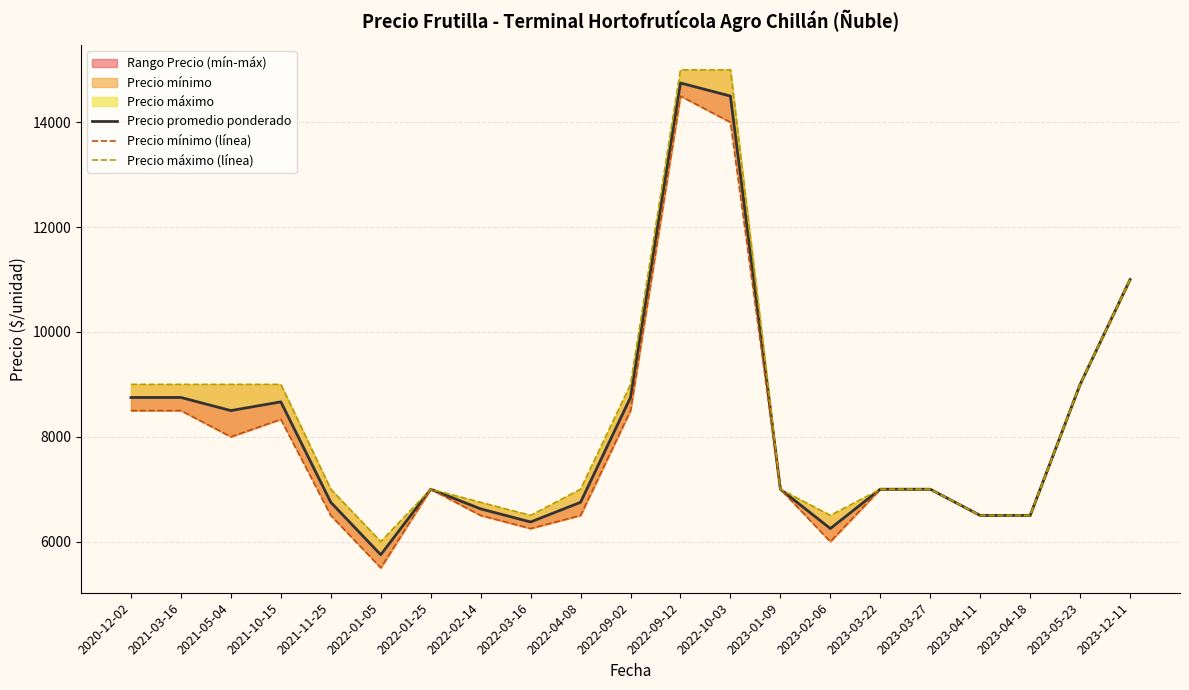

What is the label of the 19th point from the right?

2021-05-04